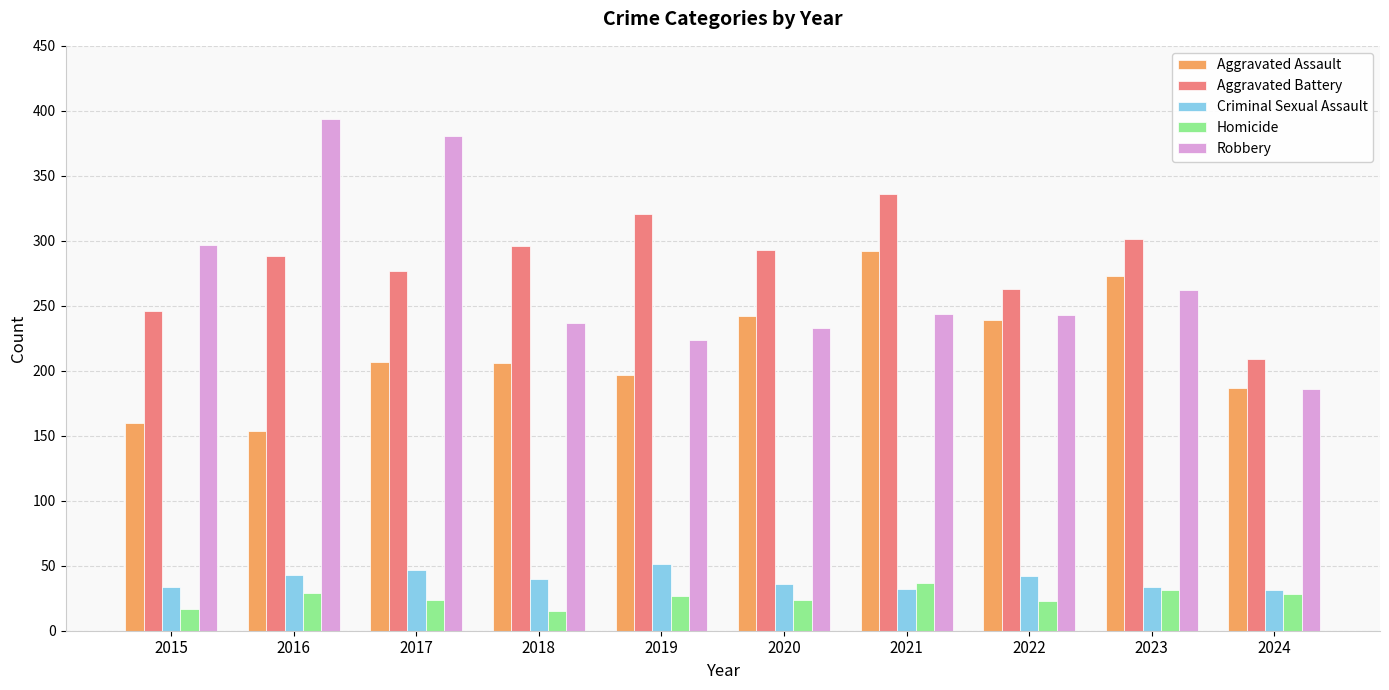

Is the value of Aggravated Battery at 2019 greater than the value of Robbery at 2018?

Yes